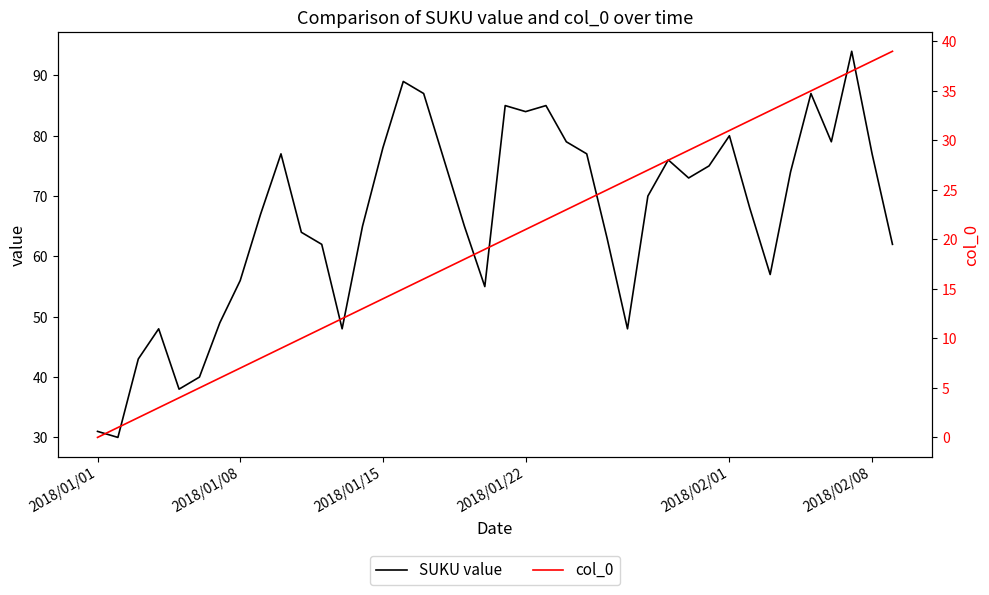

How many categories are shown in the chart?

40